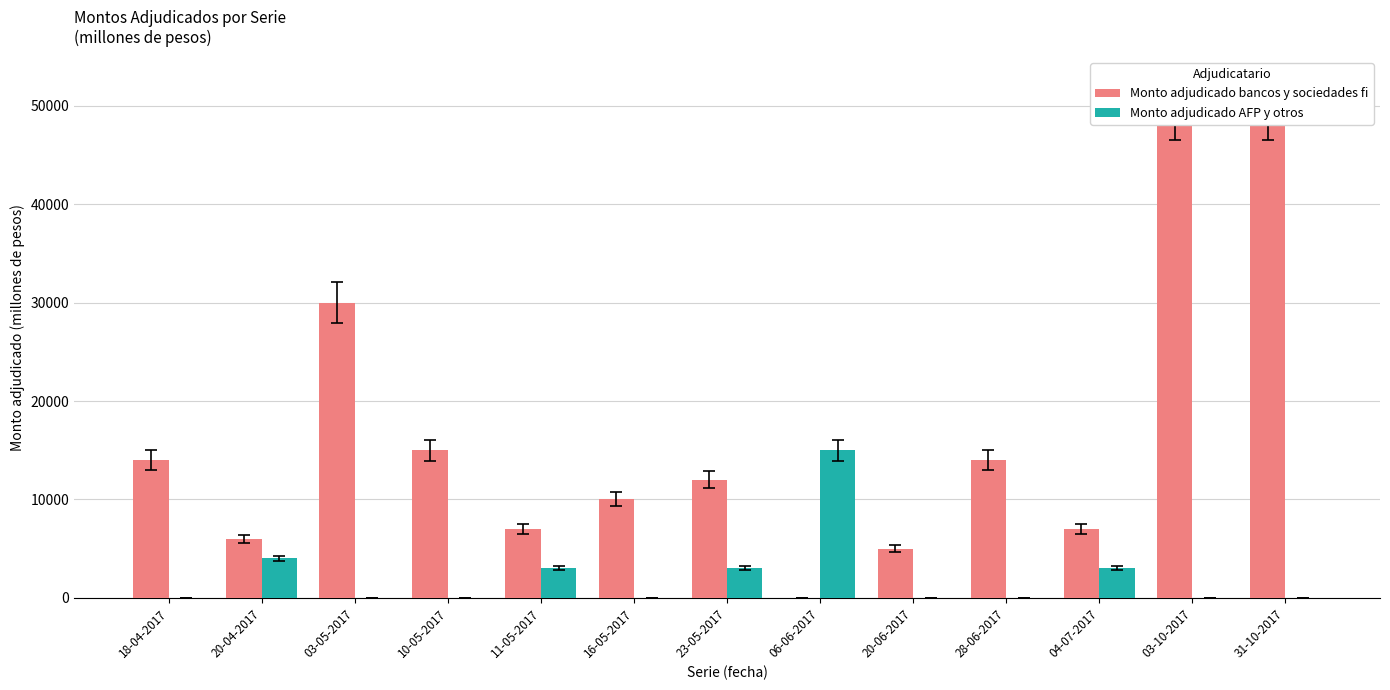

The Monto adjudicado AFP y otros series shows 10214 at 28-06-2017. True or false?

False